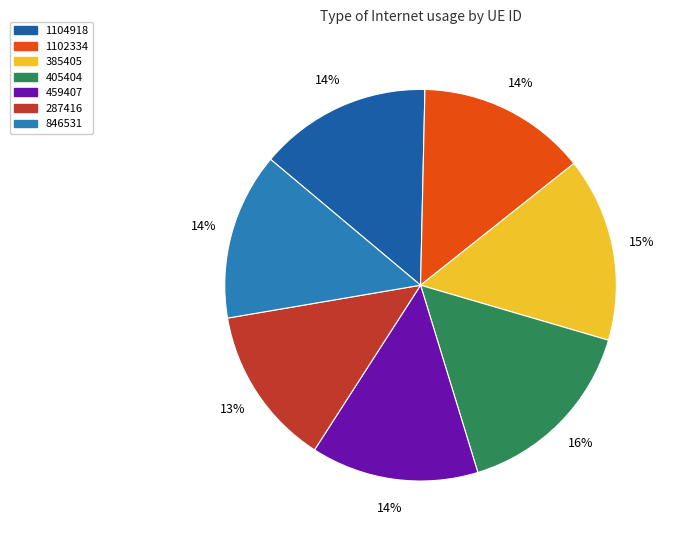

The 385405 slice represents 15% of the pie. True or false?

True